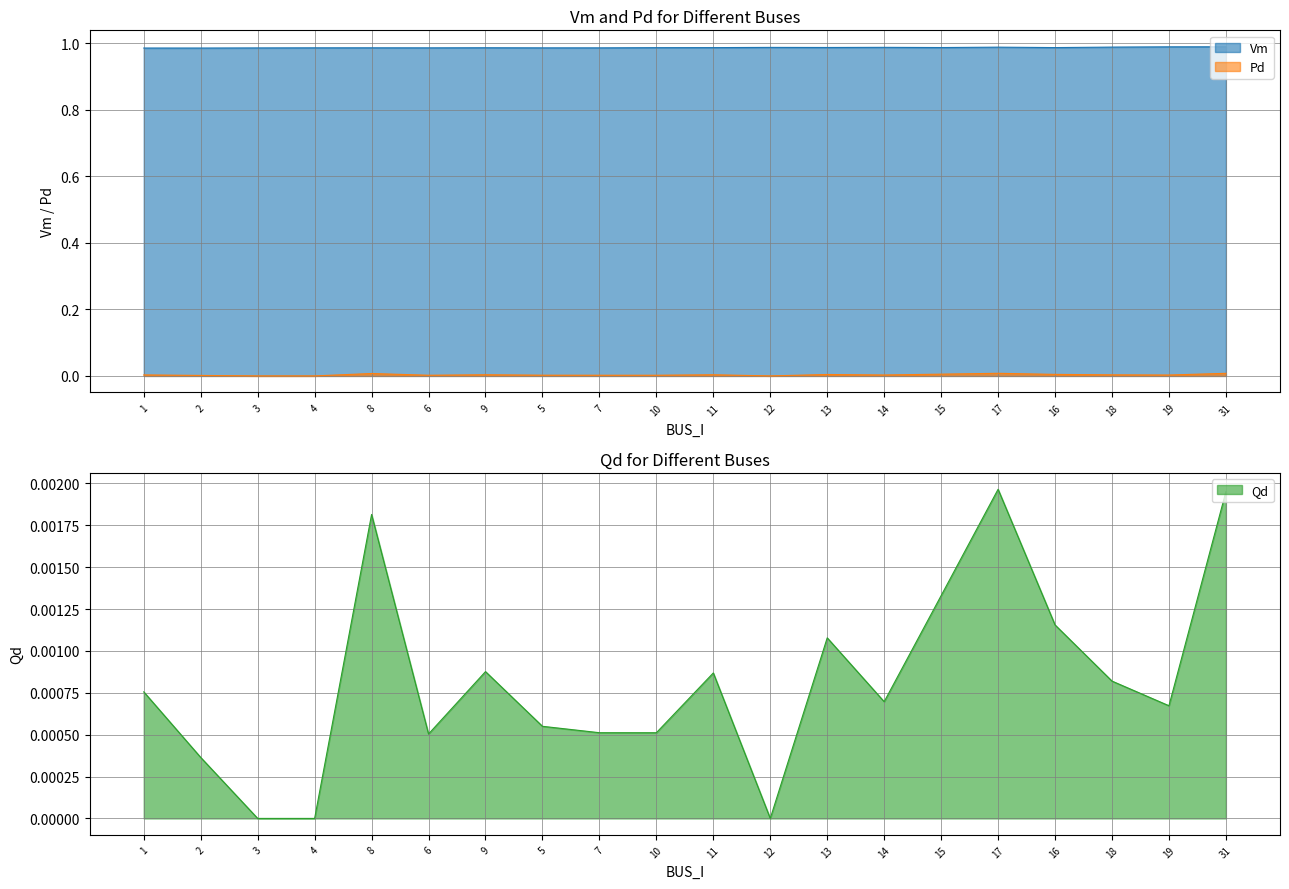

How many distinct data groups are displayed?

3